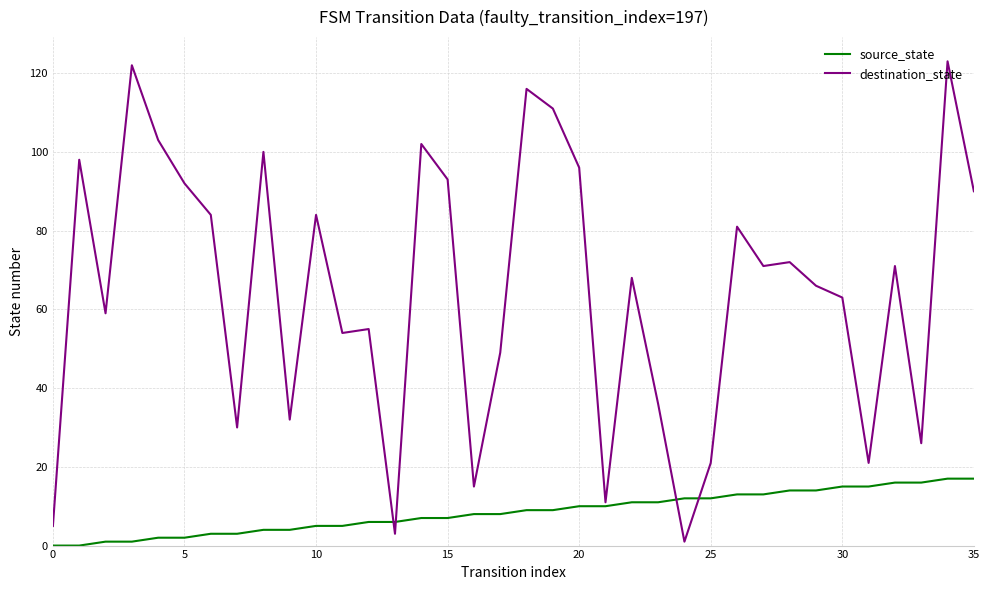

Which series has the largest range (max minus min)?

destination_state